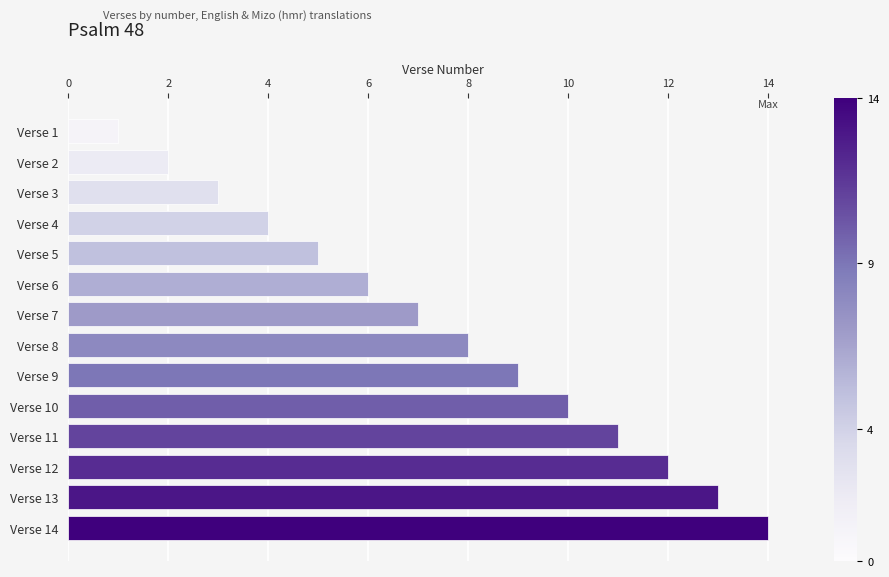

What is the sum of all values?

105